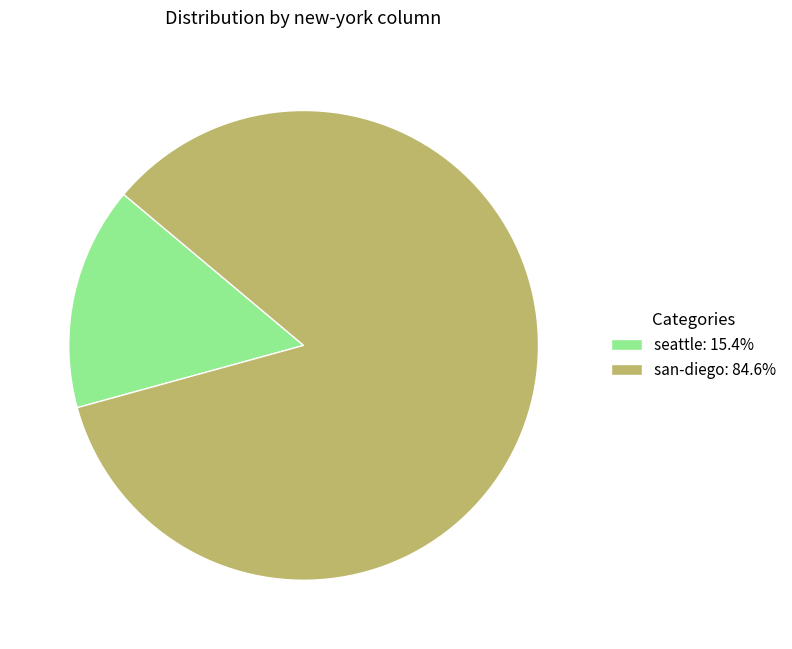

Which slice is the largest?

san-diego